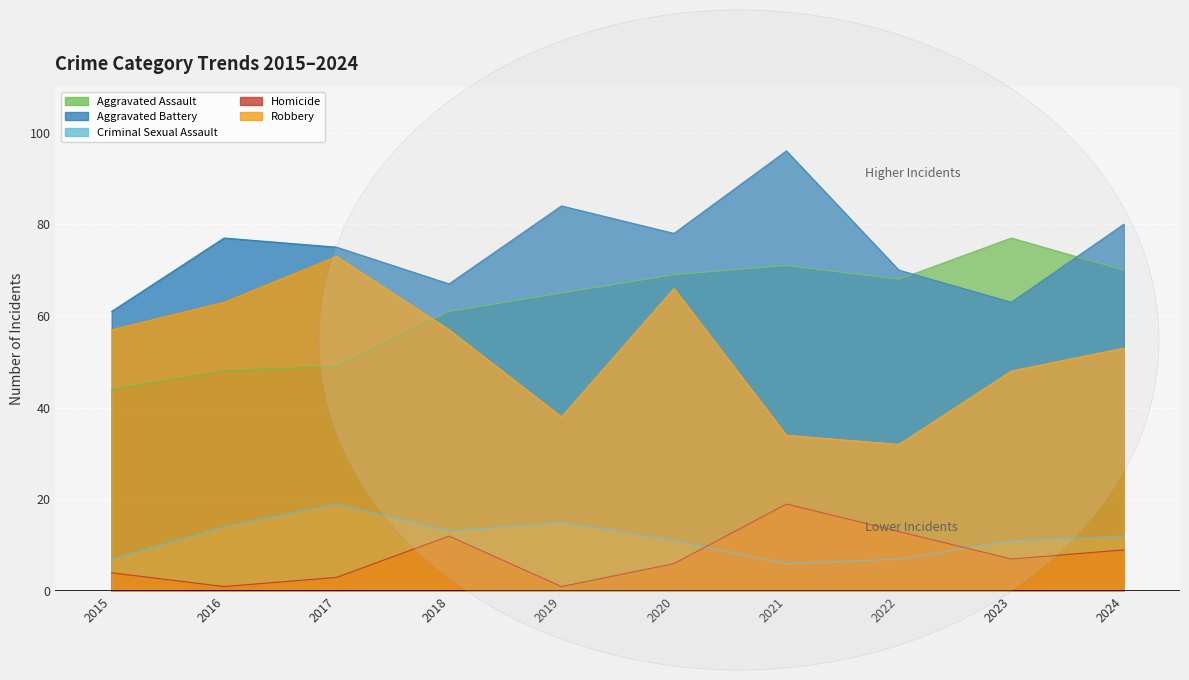

What is the average value of the Aggravated Assault series?

62